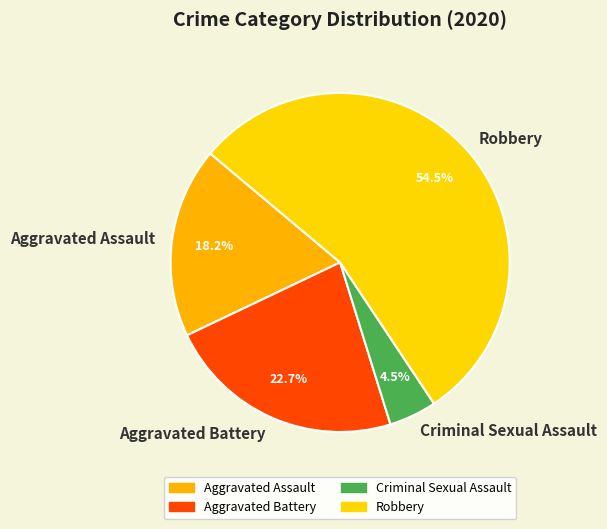

Does any single category account for the majority?

Yes